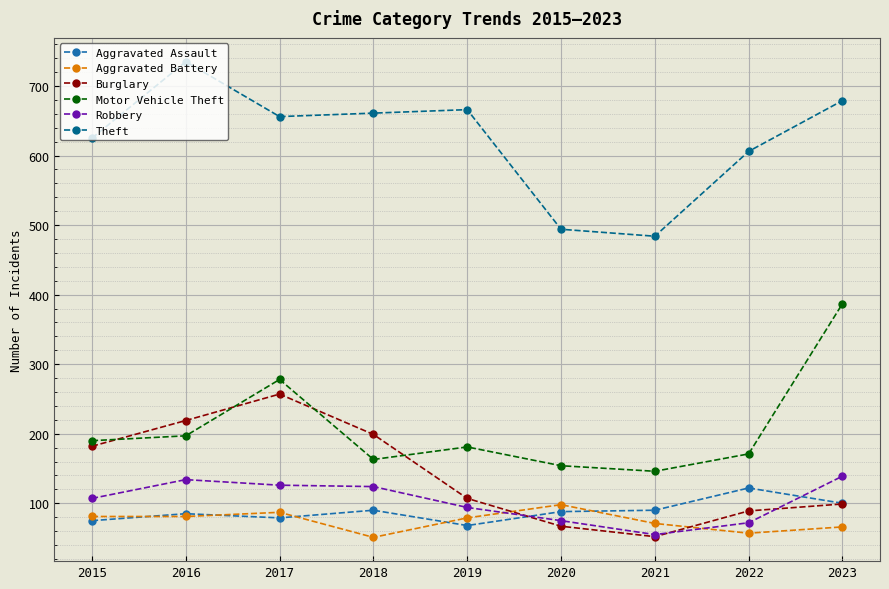

What is the total value across all series at 2023?

1470